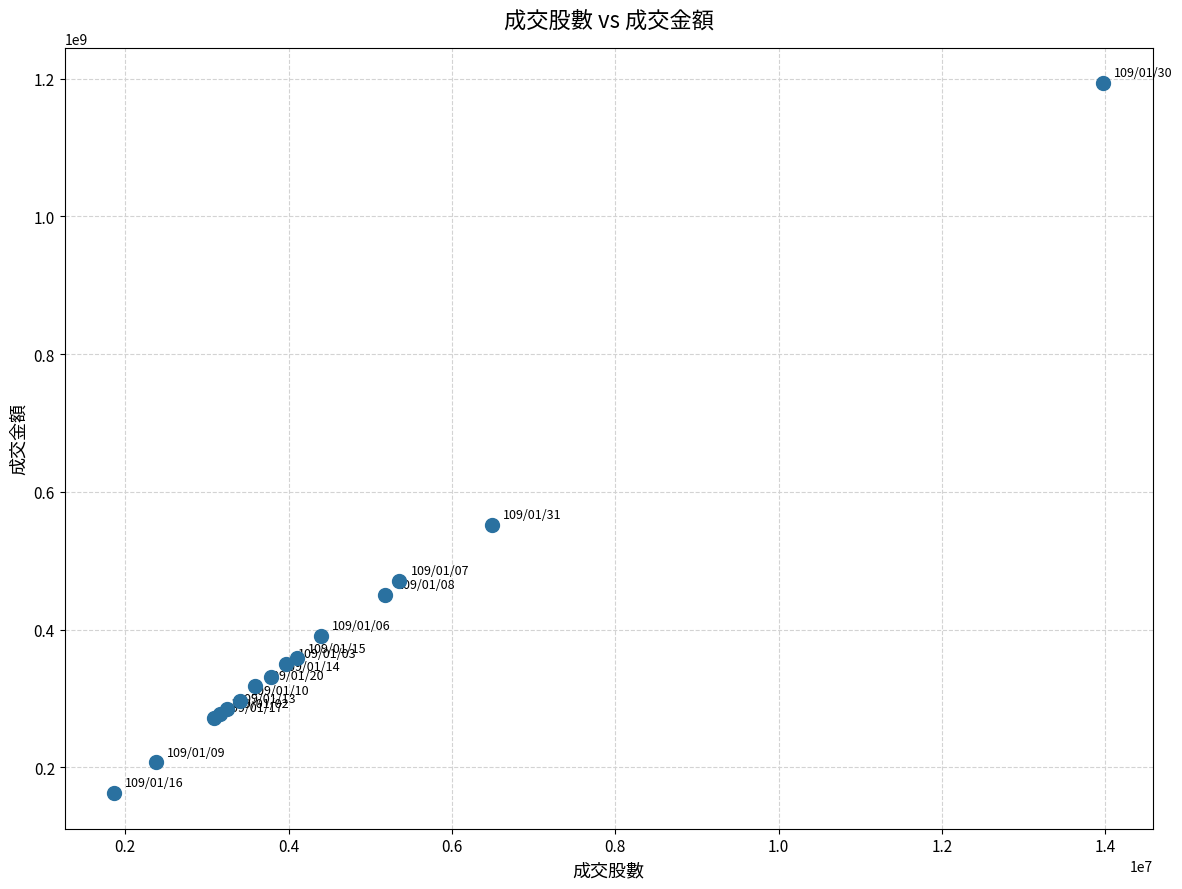

What Y value in the scatter plot is closest to 677674877?

552323113